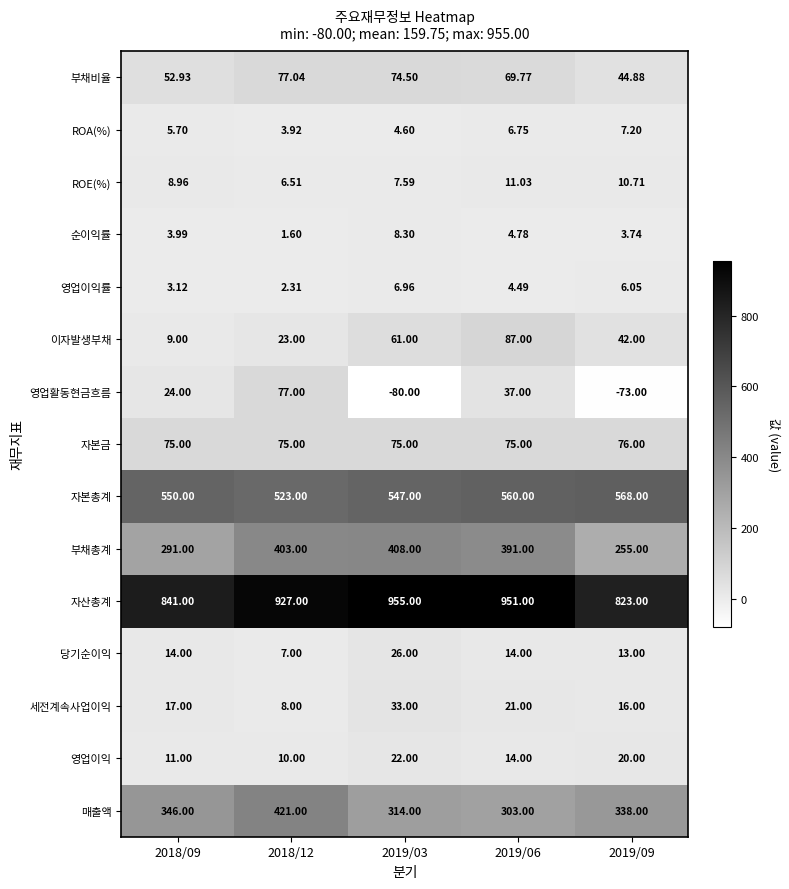

At 2019/03, list the series in order from largest to smallest.

자산총계, 자본총계, 부채총계, 매출액, 자본금, 부채비율, 이자발생부채, 세전계속사업이익, 당기순이익, 영업이익, 순이익률, ROE(%), 영업이익률, ROA(%), 영업활동현금흐름